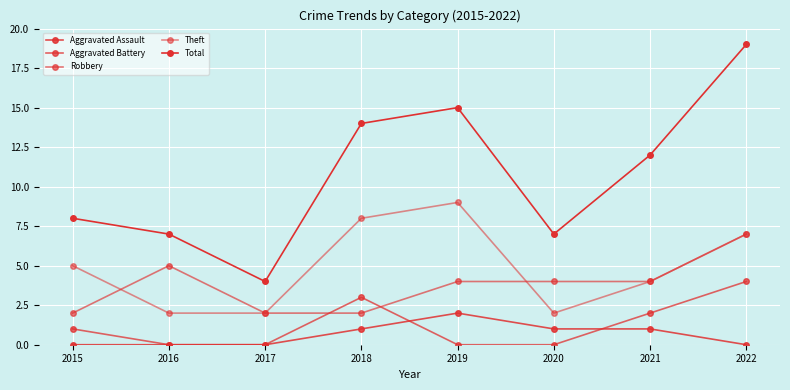

The Total series shows 12 at 2021. True or false?

True